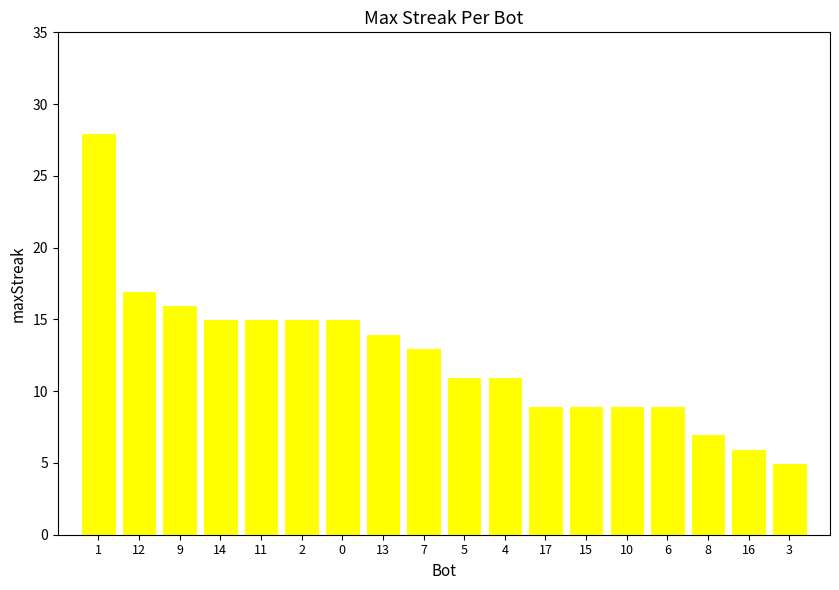

What is the label of the 14th bar from the right?

11